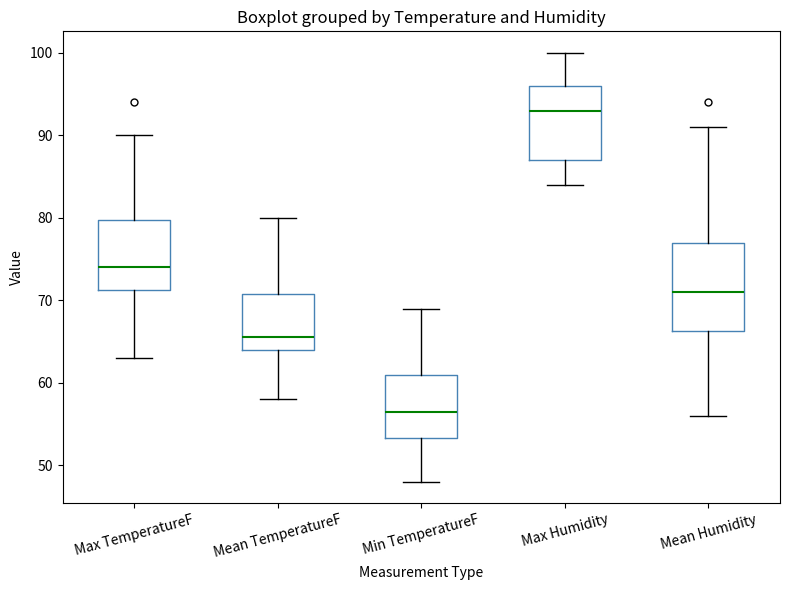

Reading left to right, read every box against the y-axis: the position of its median line, the range the box covers, and the ends of its whiskers. The values are not printed on the chart, so give them approximately, as read against the axis.

Max TemperatureF: median 74, box 71 to 80, whiskers 63 to 90
Mean TemperatureF: median 66, box 64 to 71, whiskers 58 to 80
Min TemperatureF: median 57, box 53 to 61, whiskers 48 to 69
Max Humidity: median 93, box 87 to 96, whiskers 84 to 100
Mean Humidity: median 71, box 66 to 77, whiskers 56 to 91